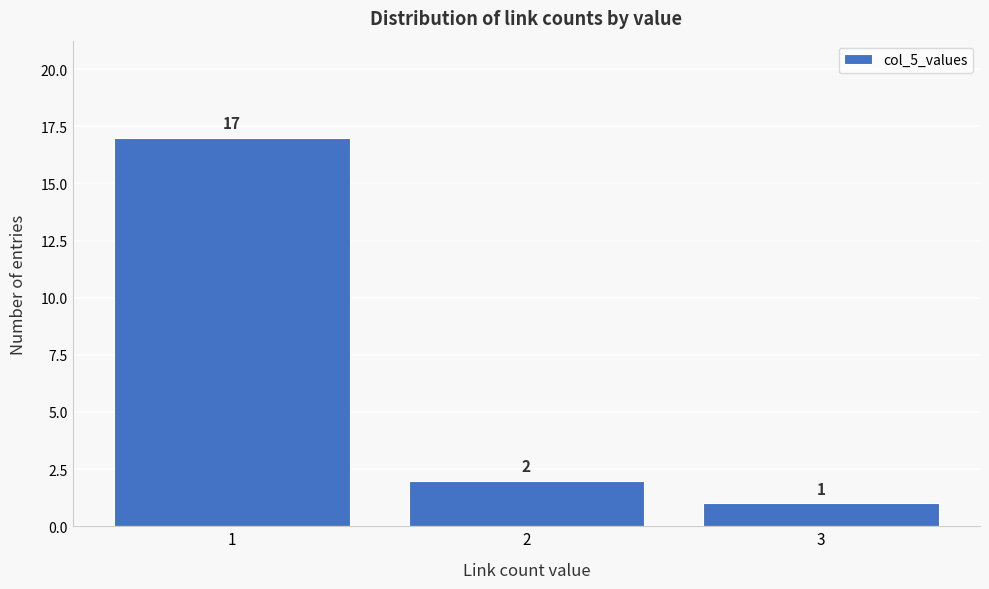

What is the height of the bar covering 2.5 to 3.5 on the x-axis?

1